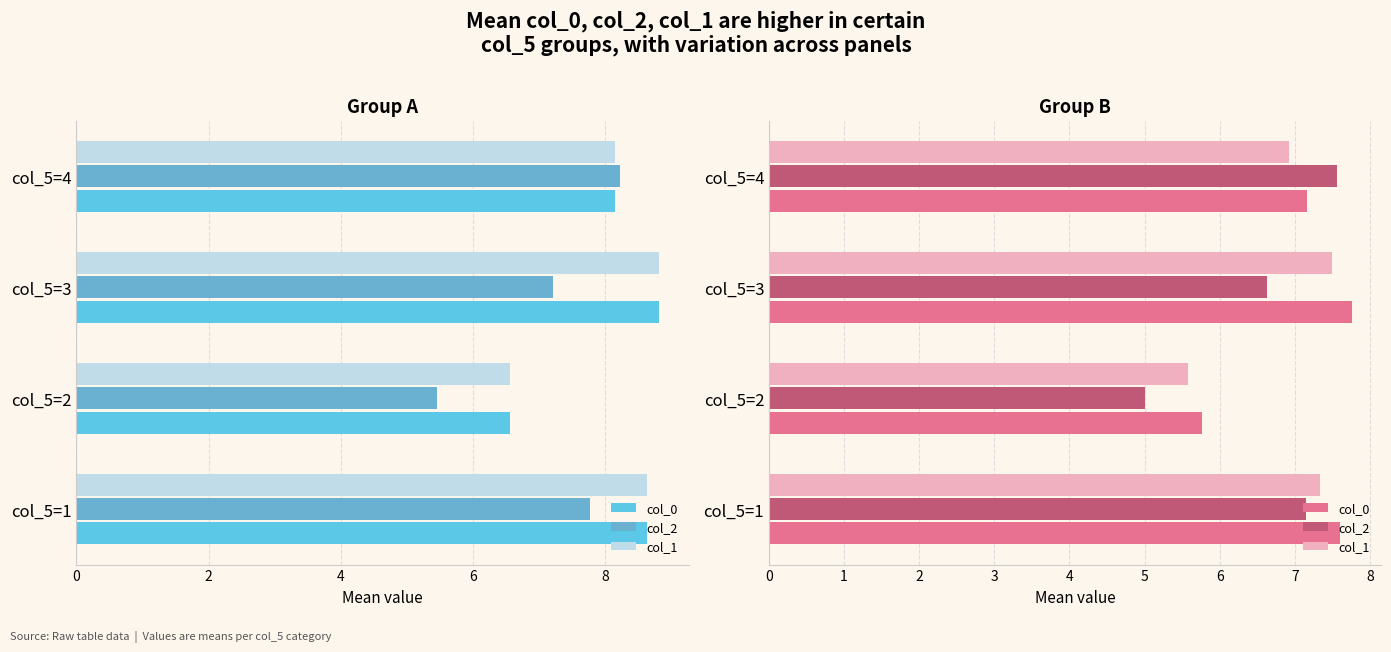

Are the bars horizontal?

Yes